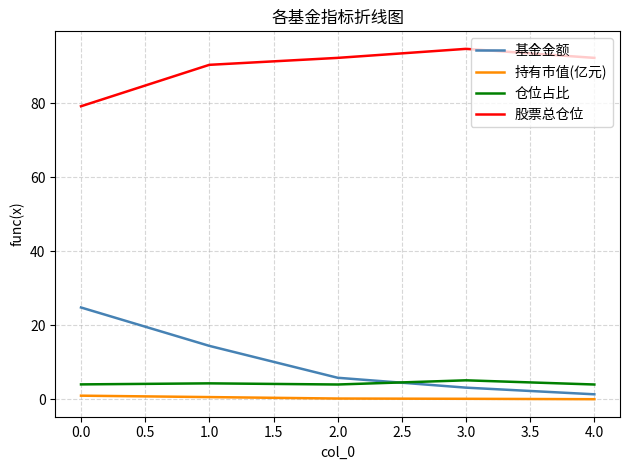

True or false: 仓位占比 and 股票总仓位 intersect in this chart.

False